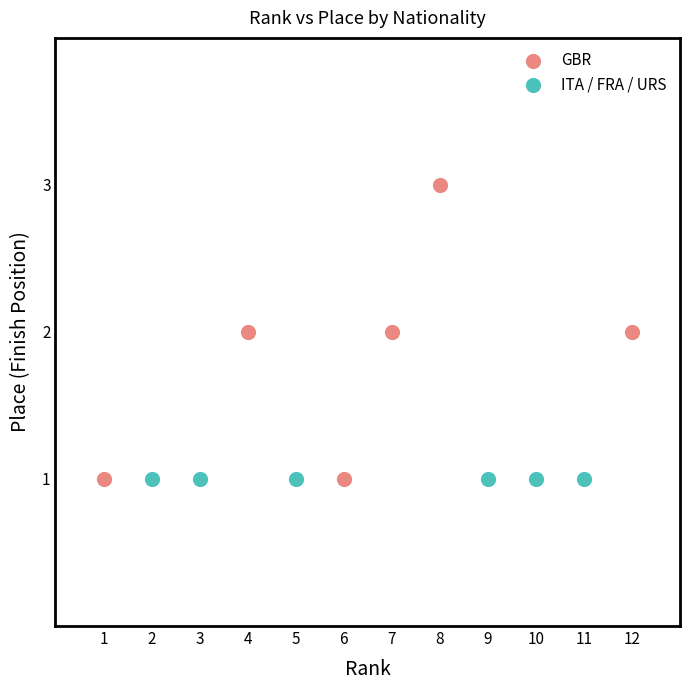

Which series reaches the maximum Y coordinate?

GBR